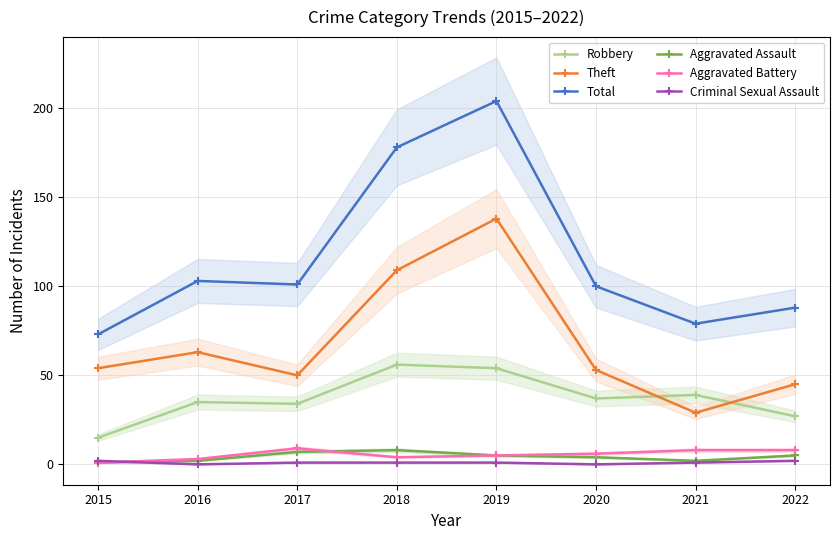

What is the total value across all series at 2016?

206